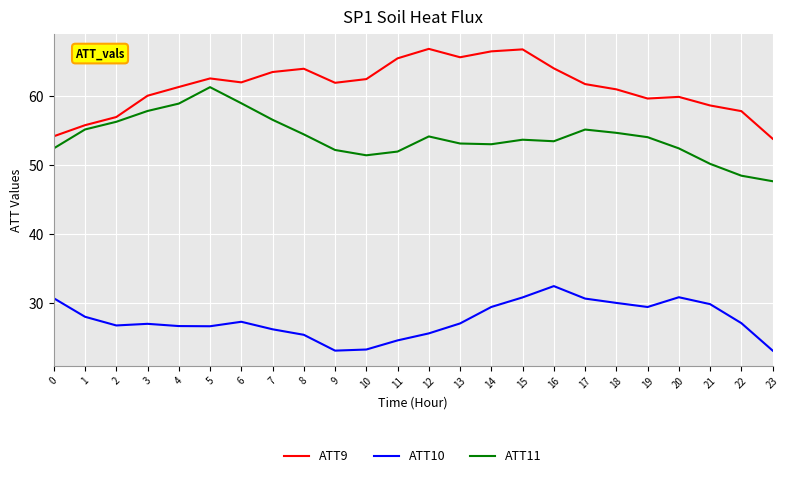

What is the difference between the second highest and minimum values in the ATT9 series?

12.9